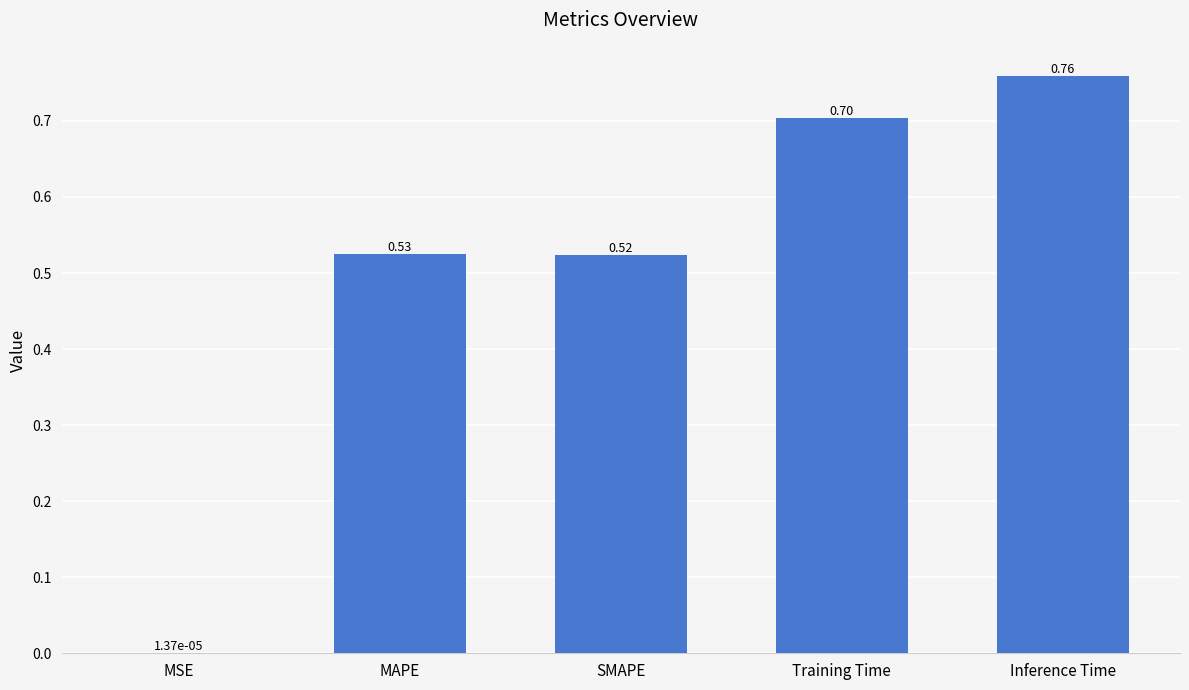

Between Inference Time and MSE, which is larger?

Inference Time